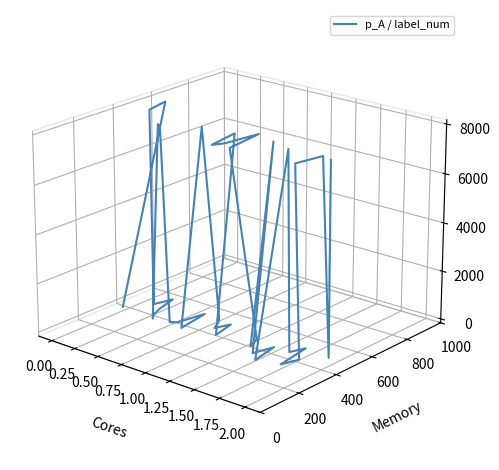

How many lines are shown in the chart?

1